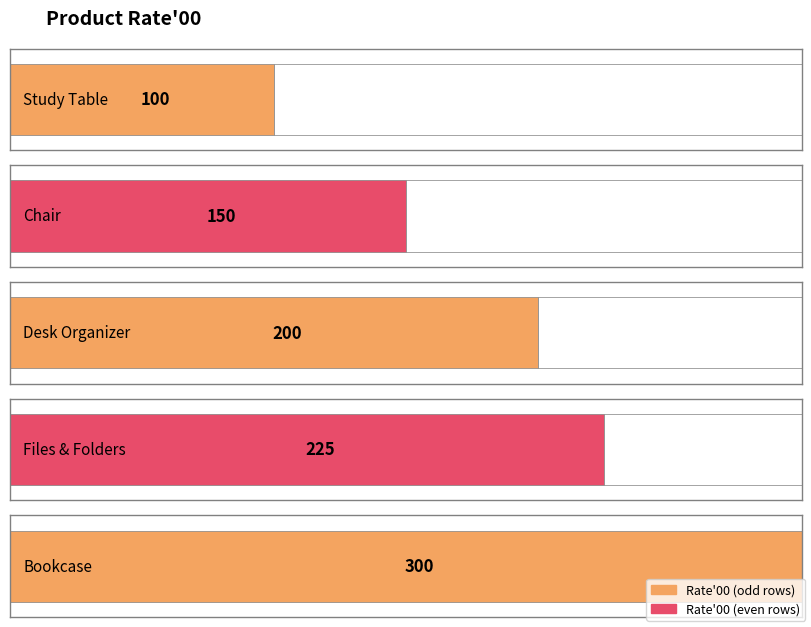

Rank the categories by value from highest to lowest.

Bookcase, Files & Folders, Desk Organizer, Chair, Study Table